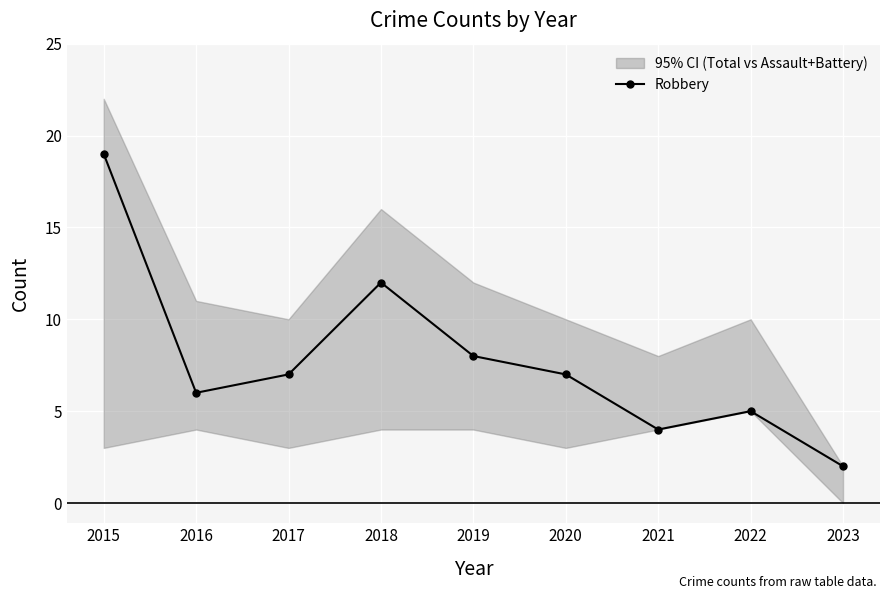

What is the difference between the maximum and second lowest values?

15